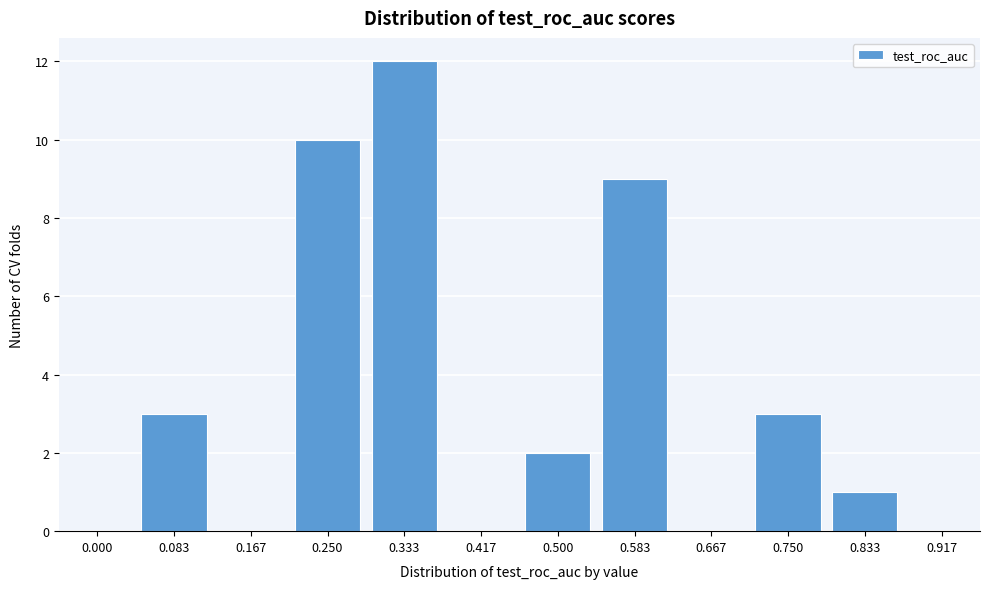

Reading right to left, list all the values displayed in this chart.

0.917=0	0.833=1	0.750=3	0.667=0	0.583=9	0.500=2	0.417=0	0.333=12	0.250=10	0.167=0	0.083=3	0.000=0